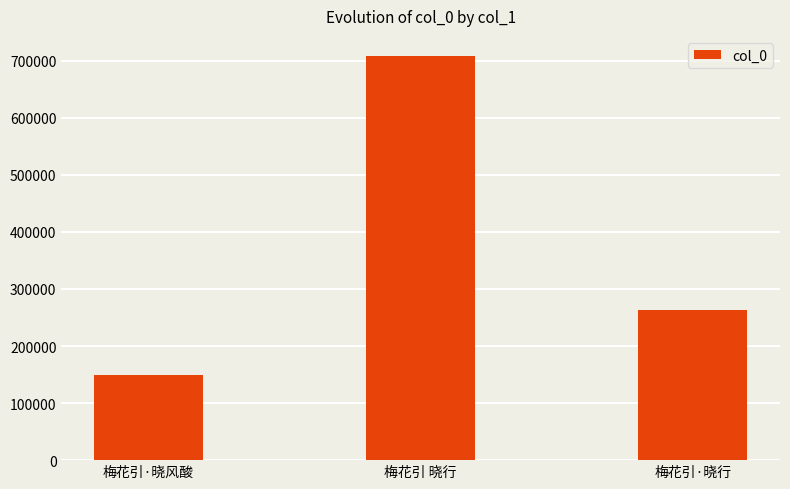

What is the difference between the maximum and minimum values?

558294